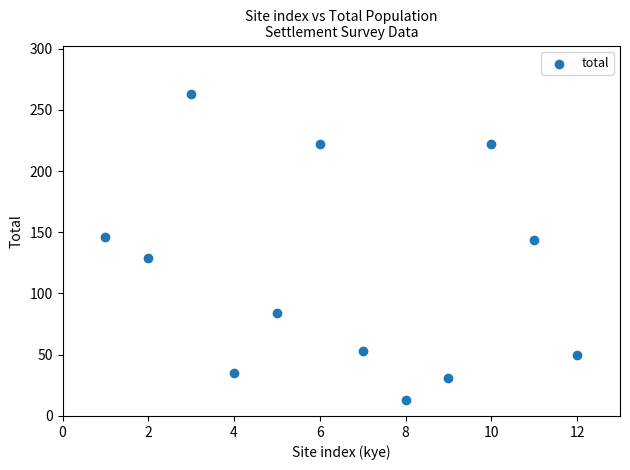

What is the range of X values (max minus min)?

11